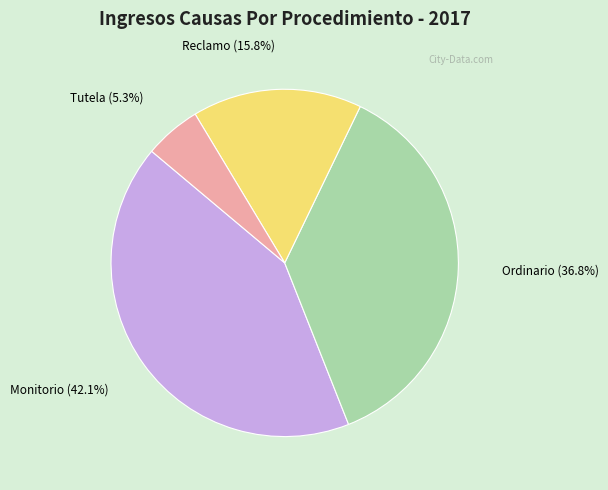

Is it true that Monitorio is 52% of the pie?

False